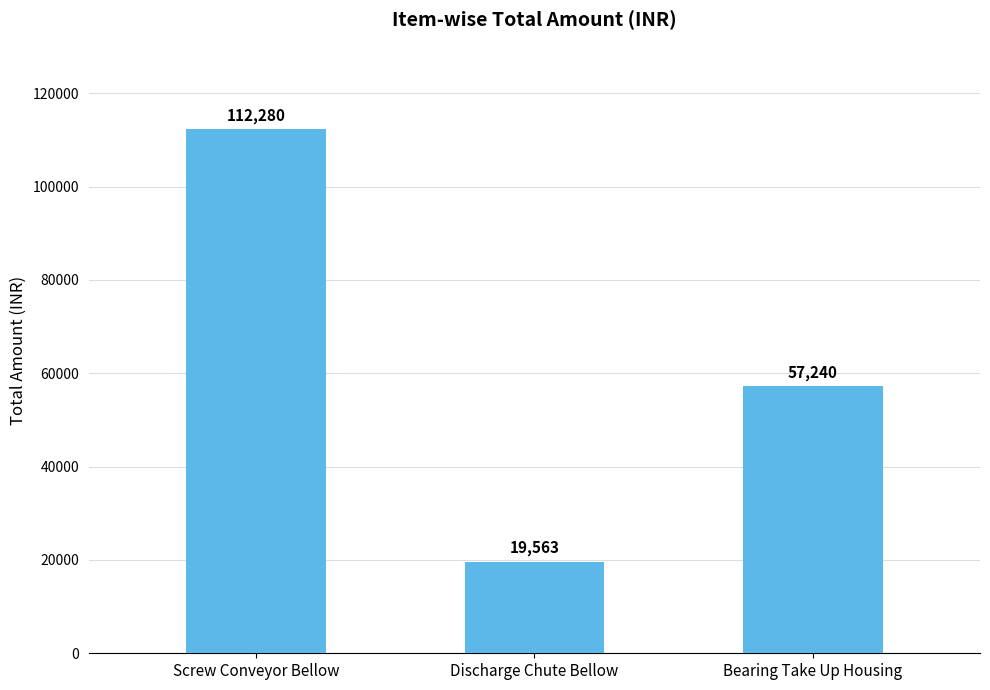

Between Discharge Chute Bellow and Screw Conveyor Bellow, which is larger?

Screw Conveyor Bellow